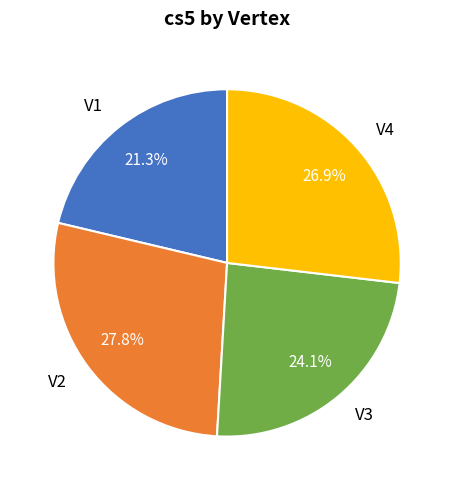

To the nearest percent, what is the average slice percentage?

25%